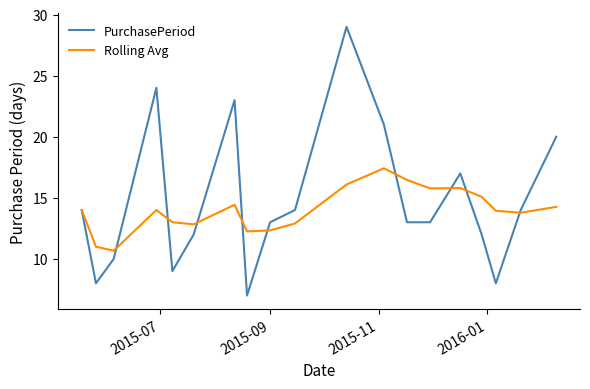

Rank the series by their maximum value, from lowest to highest.

Rolling Avg, PurchasePeriod